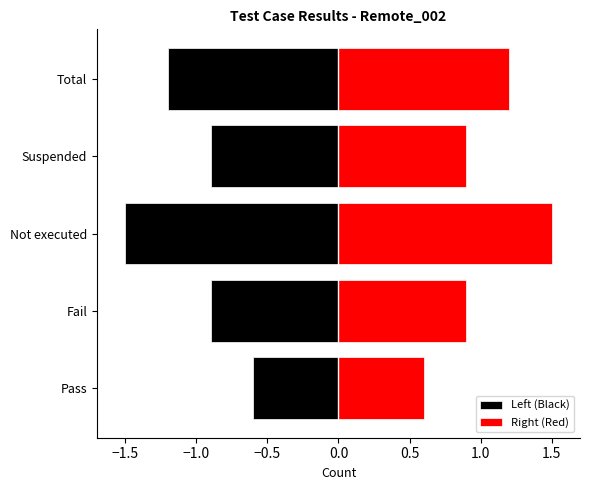

True or false: Right (Red) has a value of 1.7 at Total.

False